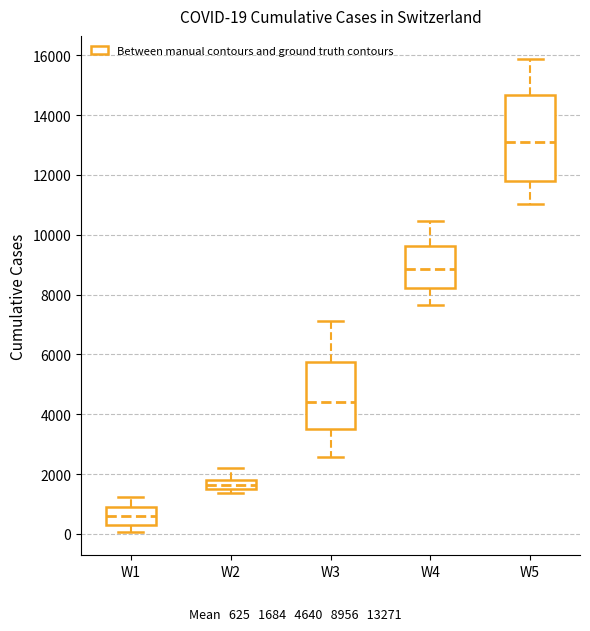

Which box's median line is the highest?

W5